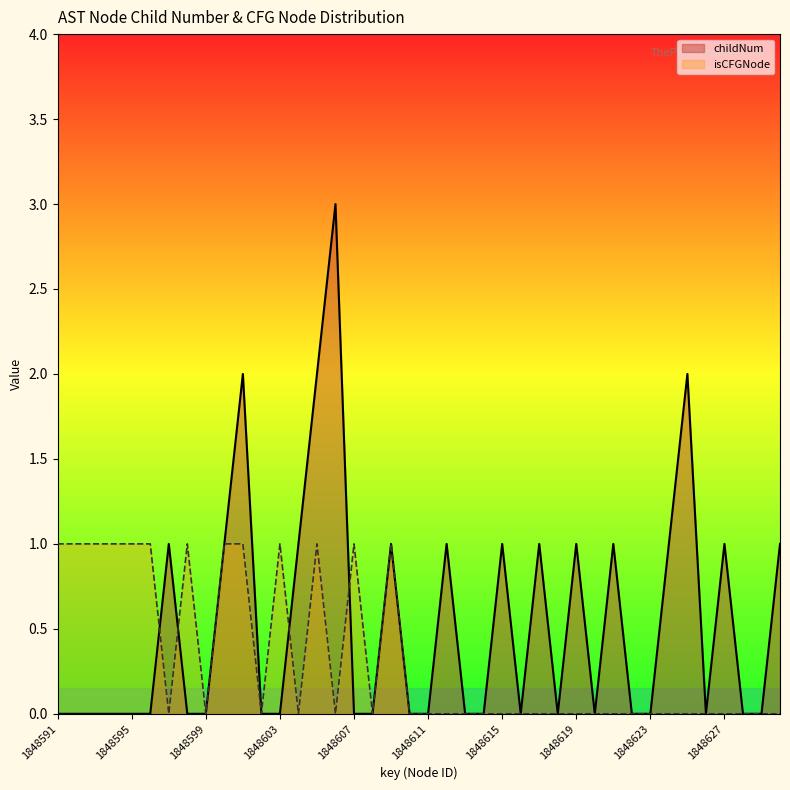

At how many categories does at least one series exceed 0?

25